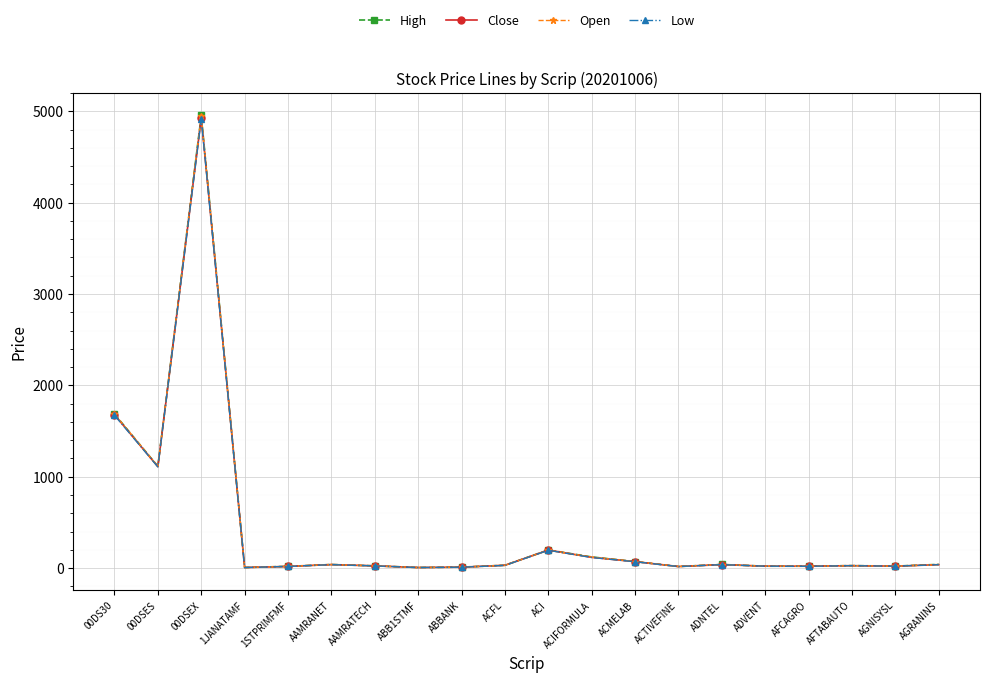

What is the difference between the second highest and minimum values in the High series?

1680.4